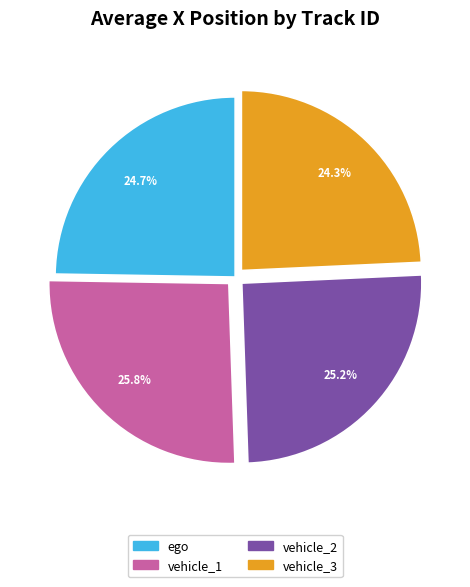

Is there any slice that represents more than half of the pie?

No